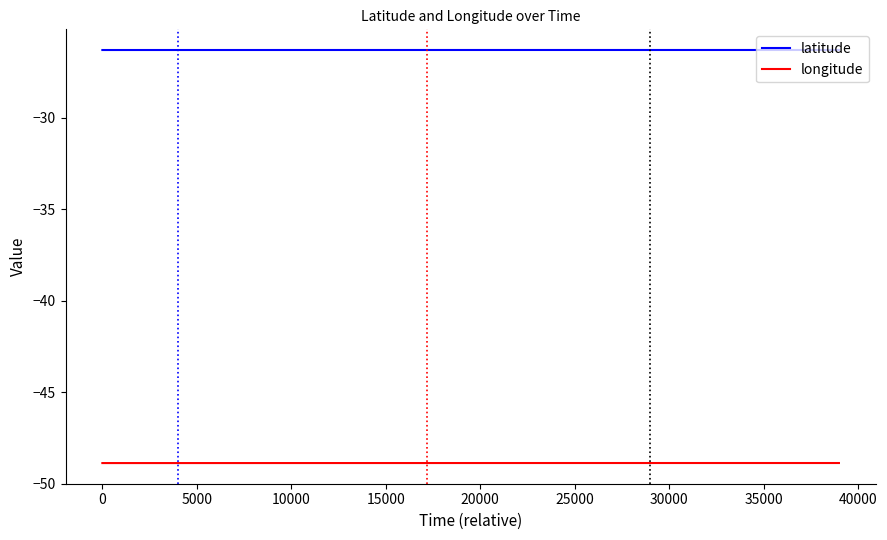

Reading right to left, extract all data points from this chart.

latitude: -26.3	-26.3	-26.3	-26.3	-26.3	-26.3	-26.3	-26.3	-26.3	-26.3	-26.3	-26.3	-26.3	-26.3	-26.3	-26.3	-26.3	-26.3	-26.3	-26.3	-26.3	-26.3	-26.3	-26.3	-26.3	-26.3	-26.3	-26.3	-26.3	-26.3	-26.3	-26.3	-26.3	-26.3	-26.3
longitude: -48.9	-48.9	-48.9	-48.9	-48.9	-48.9	-48.9	-48.9	-48.9	-48.9	-48.9	-48.9	-48.9	-48.9	-48.9	-48.9	-48.9	-48.9	-48.9	-48.9	-48.9	-48.9	-48.9	-48.9	-48.9	-48.9	-48.9	-48.9	-48.9	-48.9	-48.9	-48.9	-48.9	-48.9	-48.9